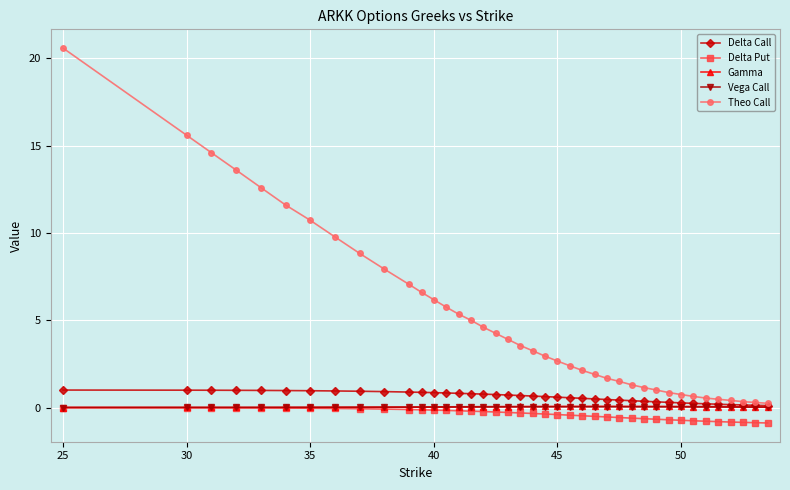

True or false: Delta Call and Delta Put intersect in this chart.

False